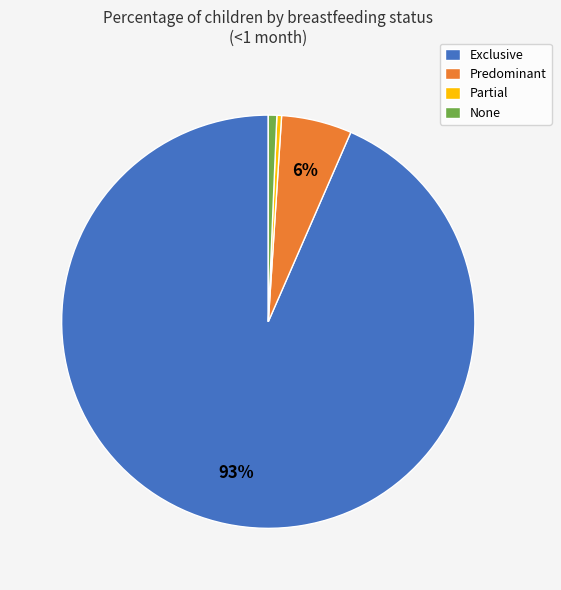

Which slice is the largest?

Exclusive